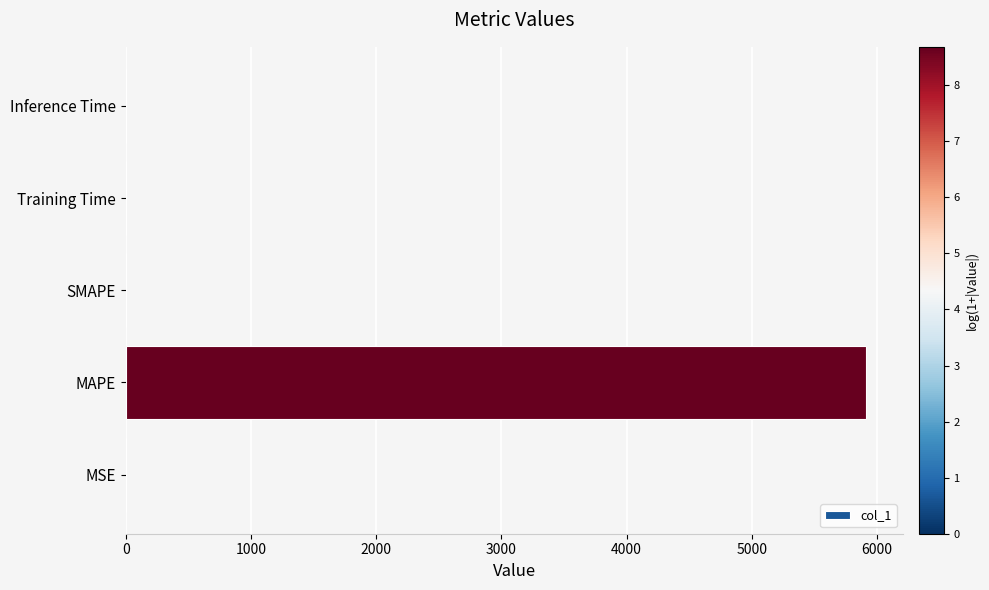

Between SMAPE and MAPE, which is larger?

MAPE